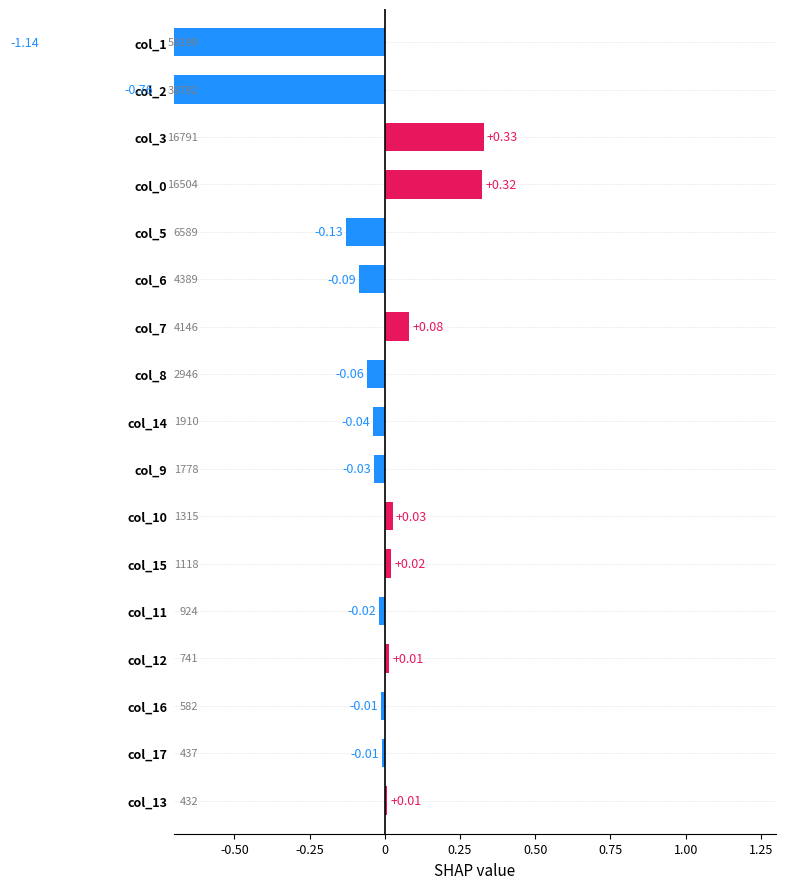

Reading left to right, list all the values displayed in this chart.

-1.1	-0.8	0.3	0.3	-0.1	-0.1	0.1	-0.1	-0.0	-0.0	0.0	0.0	-0.0	0.0	-0.0	-0.0	0.0